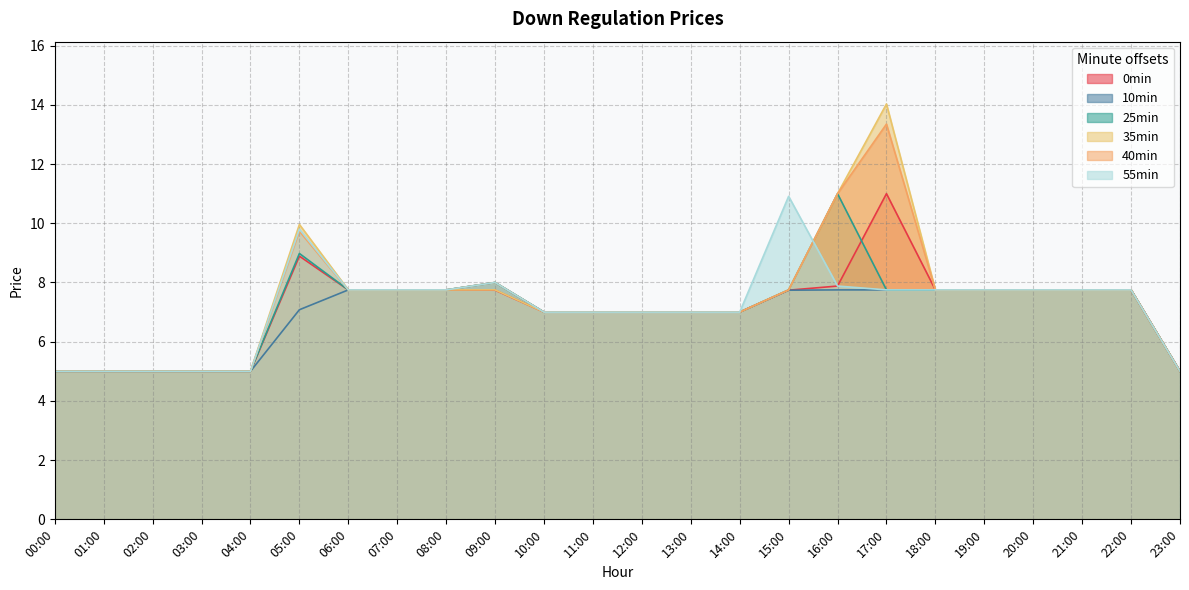

List the series in order of their peak value, lowest first.

10min, 55min, 0min, 25min, 40min, 35min